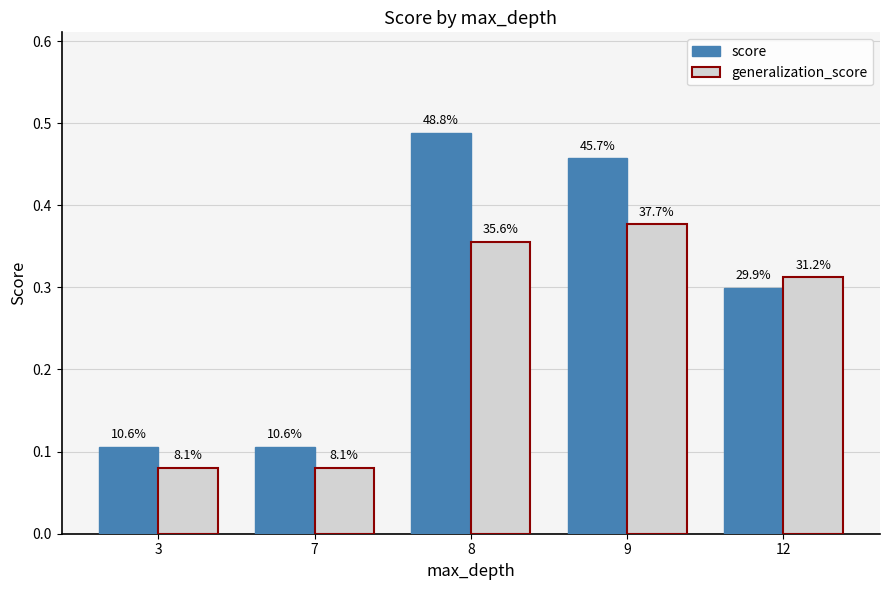

Are the bars horizontal?

No